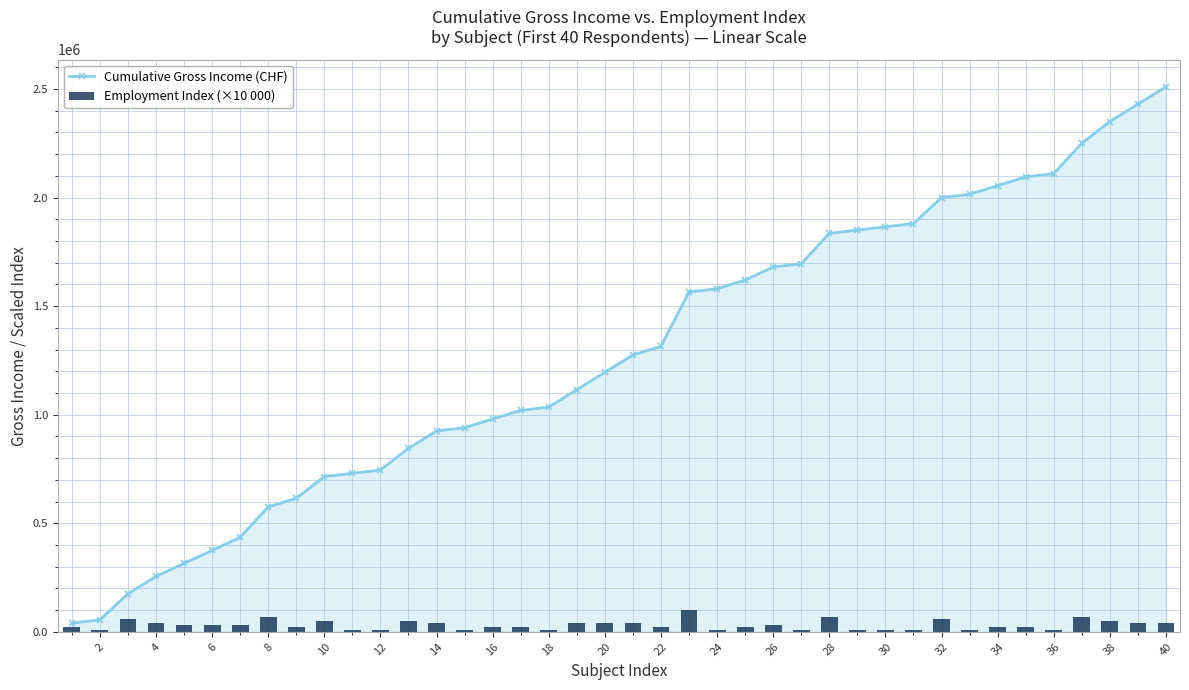

What is the maximum value for Cumulative Gross Income (CHF)?

2510000